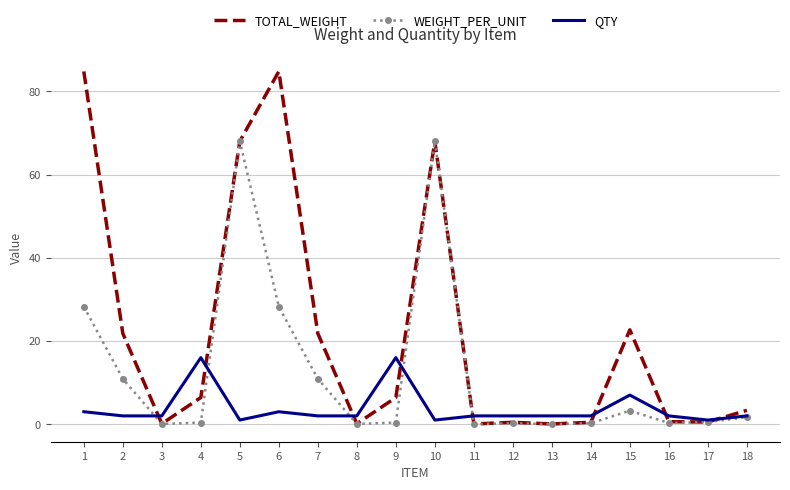

What is the greatest value displayed?

84.8